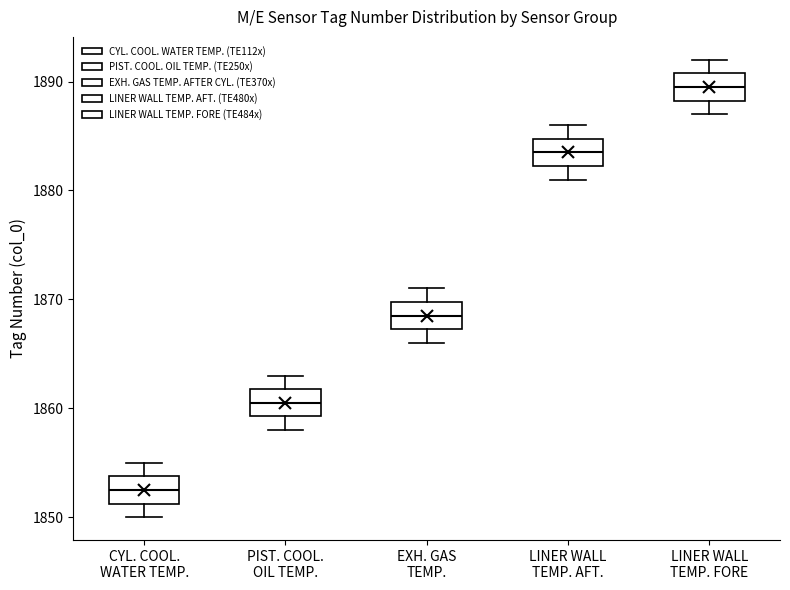

Which box's median line is the highest?

LINER WALL TEMP. FORE